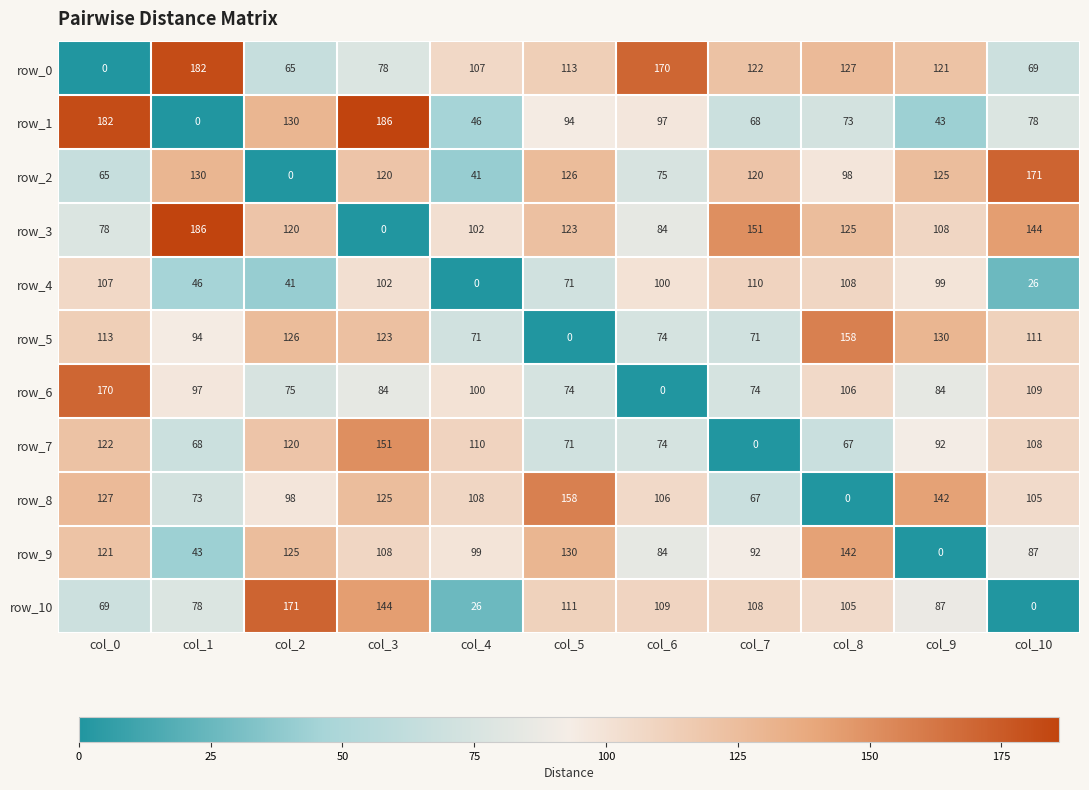

What is the approximate value of row_2 at col_8, to the nearest 5?

100